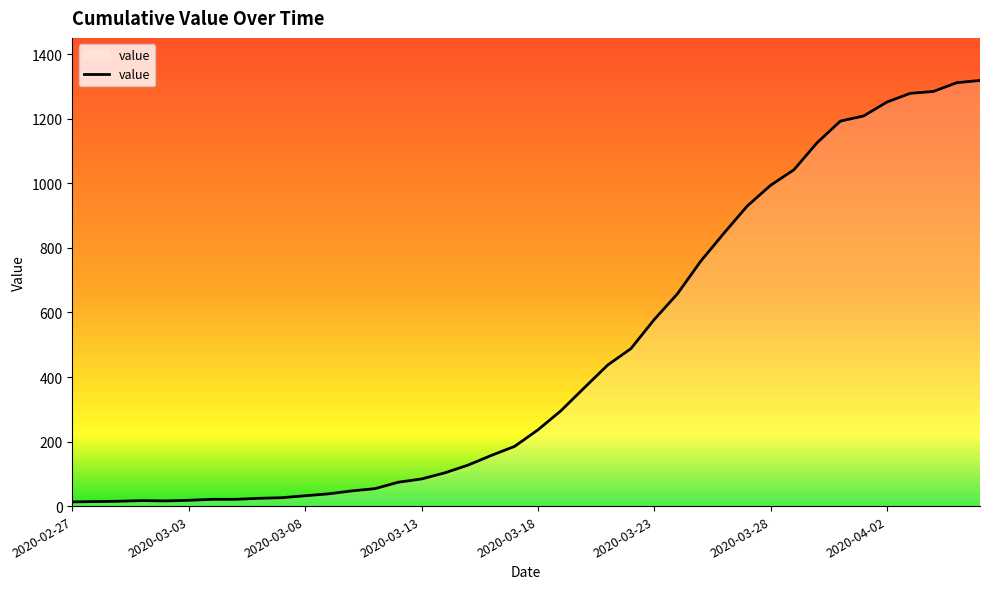

What is the difference between the maximum and minimum values?

1306